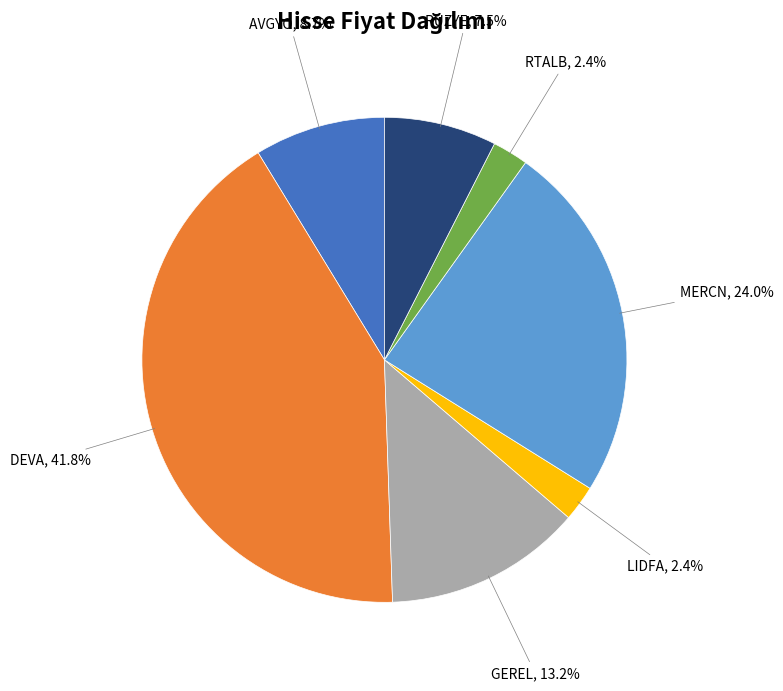

To the nearest percent, what is the difference between the largest and smallest slice percentages?

39%